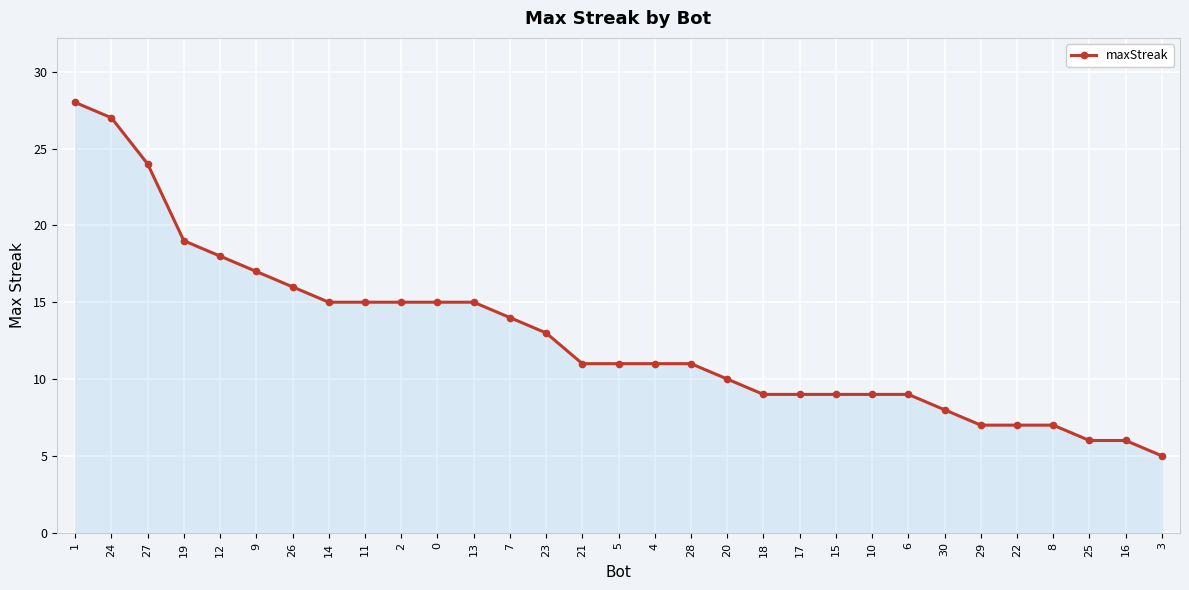

True or false: the data shows 4 at 20.

False